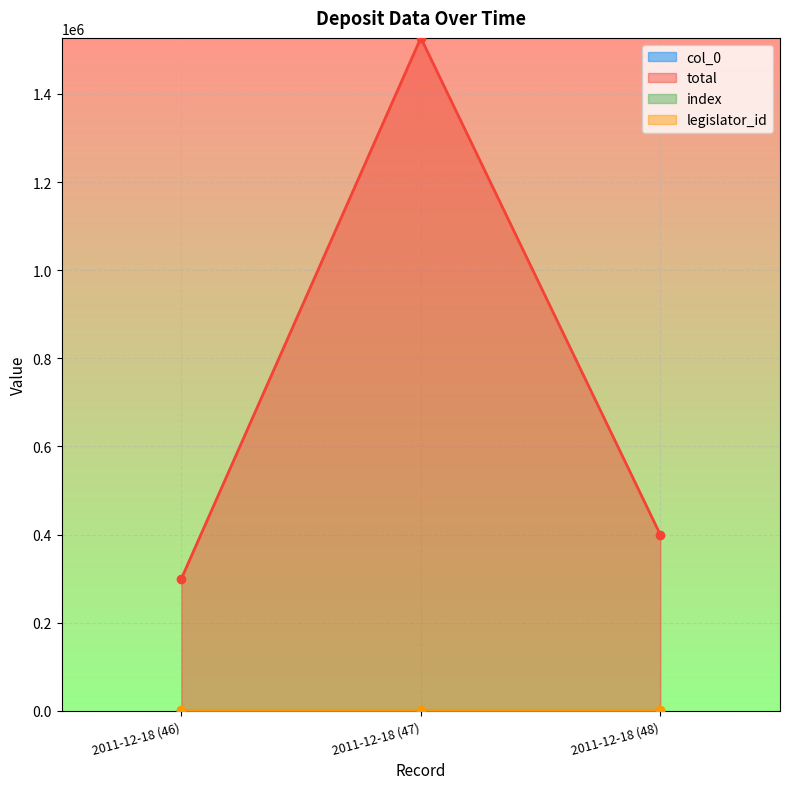

True or false: index has a value of 48 at 2011-12-18 (48).

True